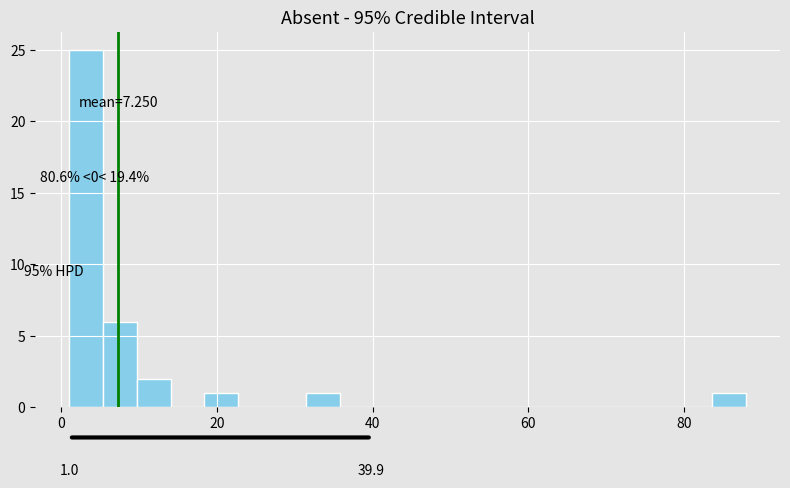

Around what value on the x-axis is the tallest bar? Give the approximate position of its centre, as read against the axis.

4